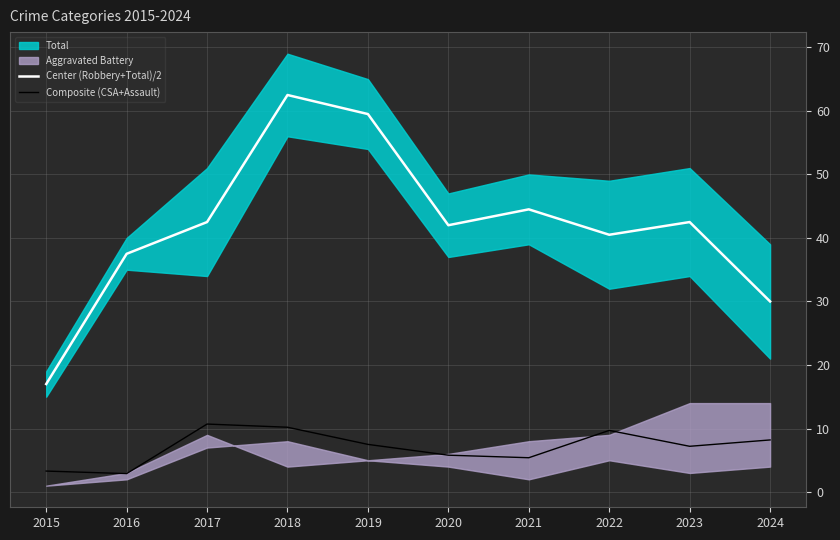

Reading left to right, what are all the values shown in this chart?

Center (Robbery+Total)/2: 17.0	37.5	42.5	62.5	59.5	42.0	44.5	40.5	42.5	30.0
Composite (CSA+Assault): 3.3	2.9	10.7	10.2	7.5	5.8	5.4	9.7	7.2	8.2